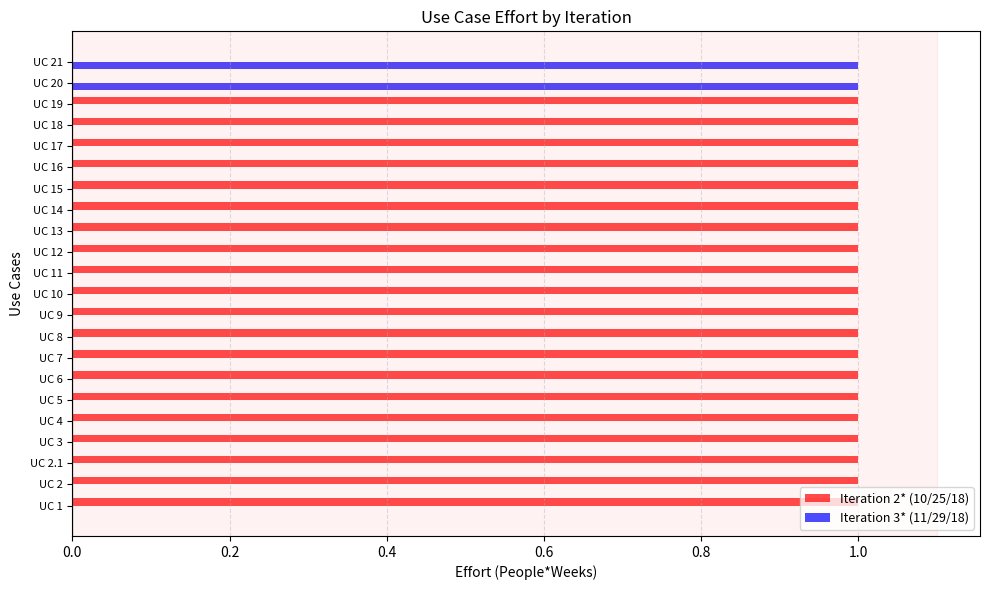

What is the sum of all Iteration 3* (11/29/18) values?

2